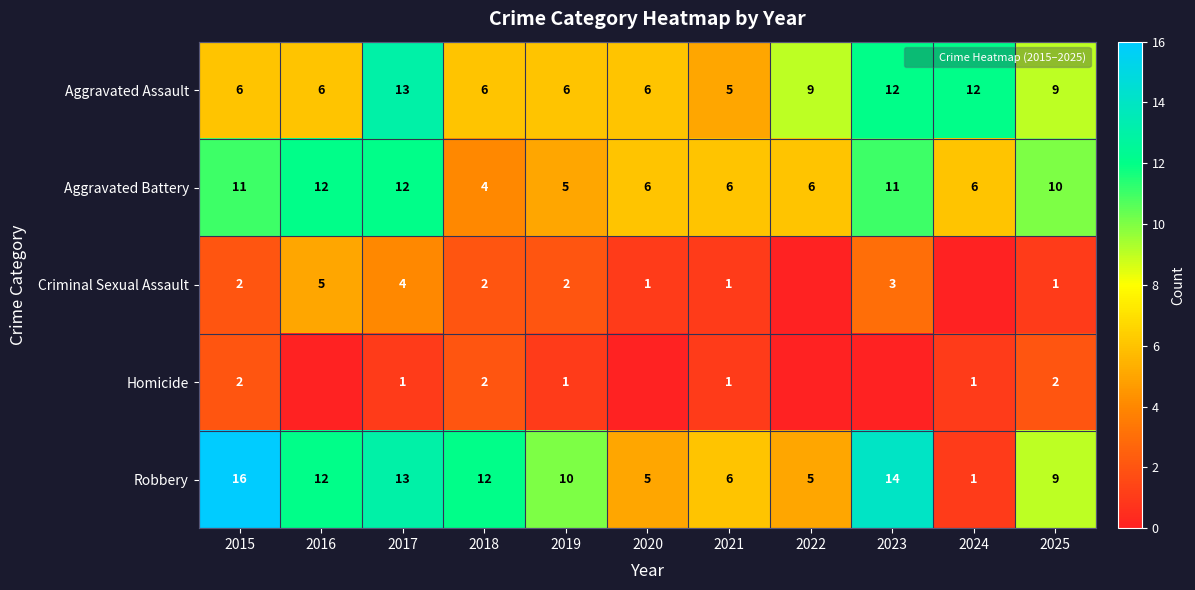

What is the greatest value displayed?

16